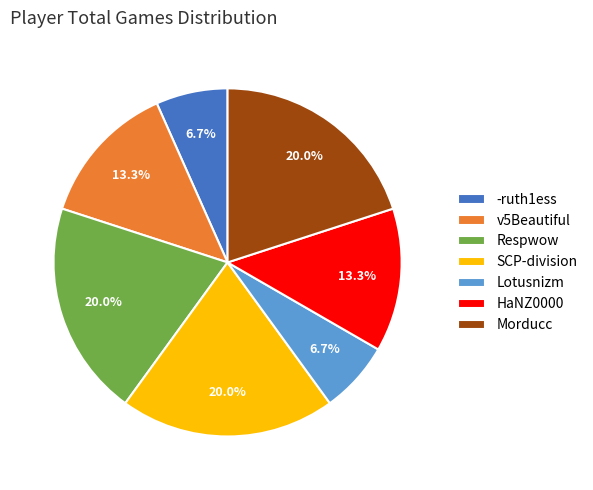

True or false: Respwow accounts for 20% of the total.

True